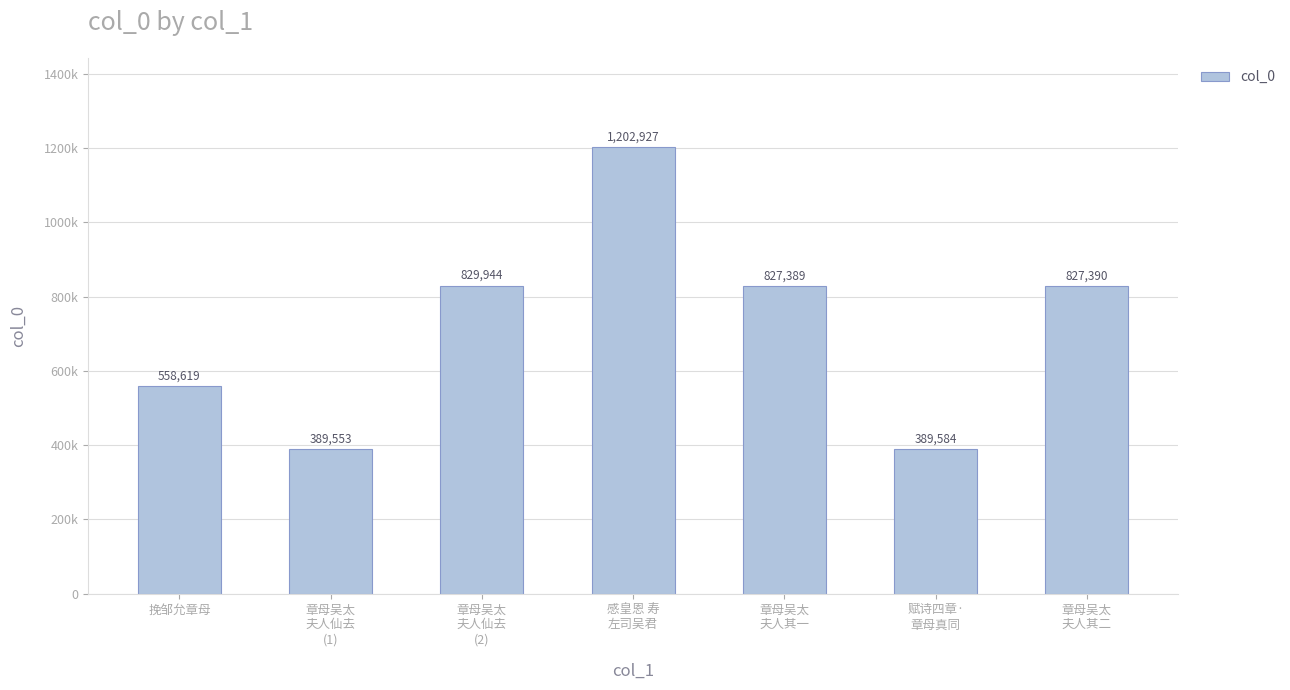

What is the ratio of the value at 感皇恩 寿
左司吴君 to the value at 章母吴太
夫人仙去
(1)?

3.1